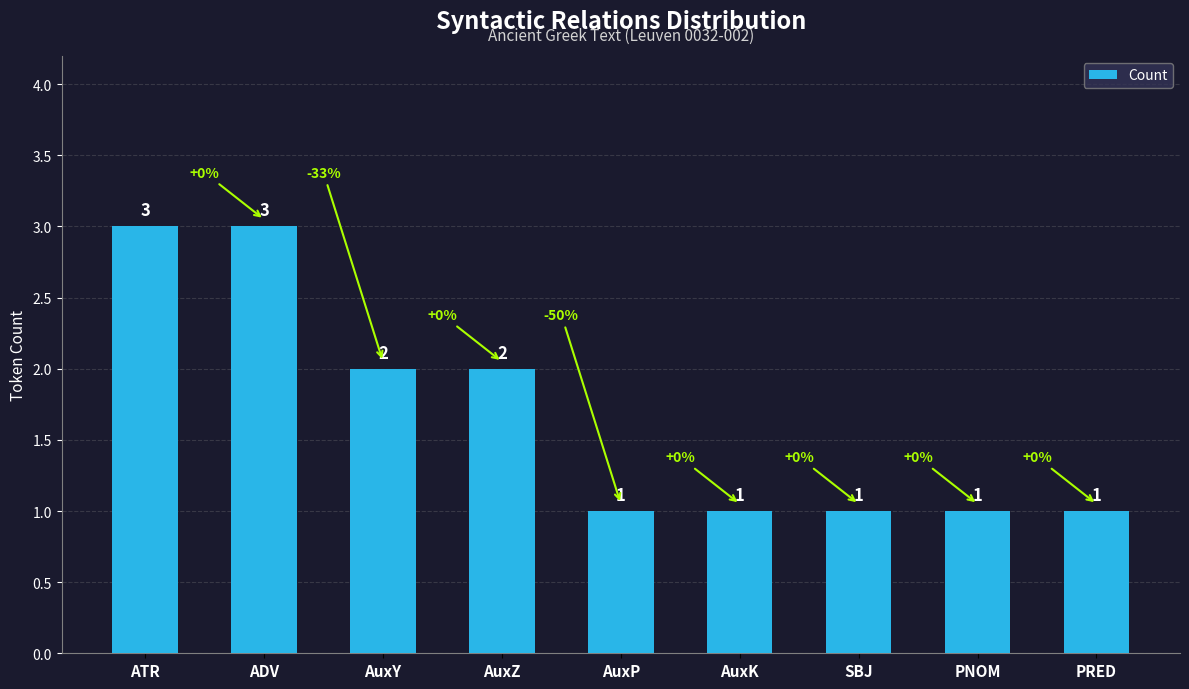

Are the bars grouped side by side (vs. stacked)?

No